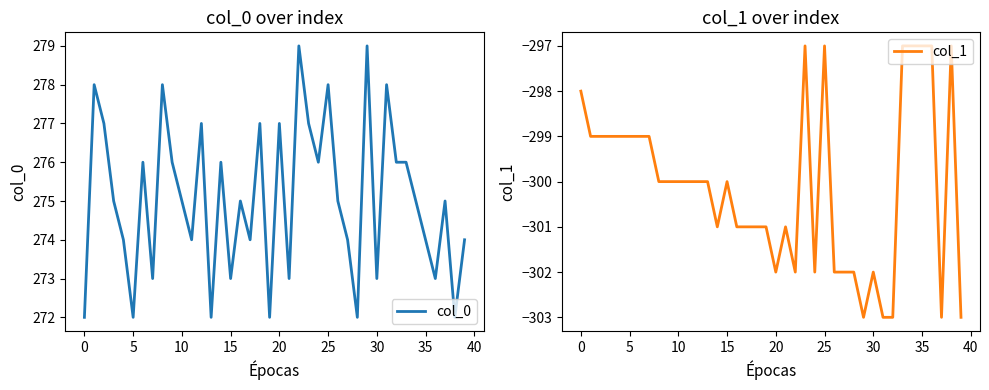

Is it true that col_0 equals 402 at 37?

False